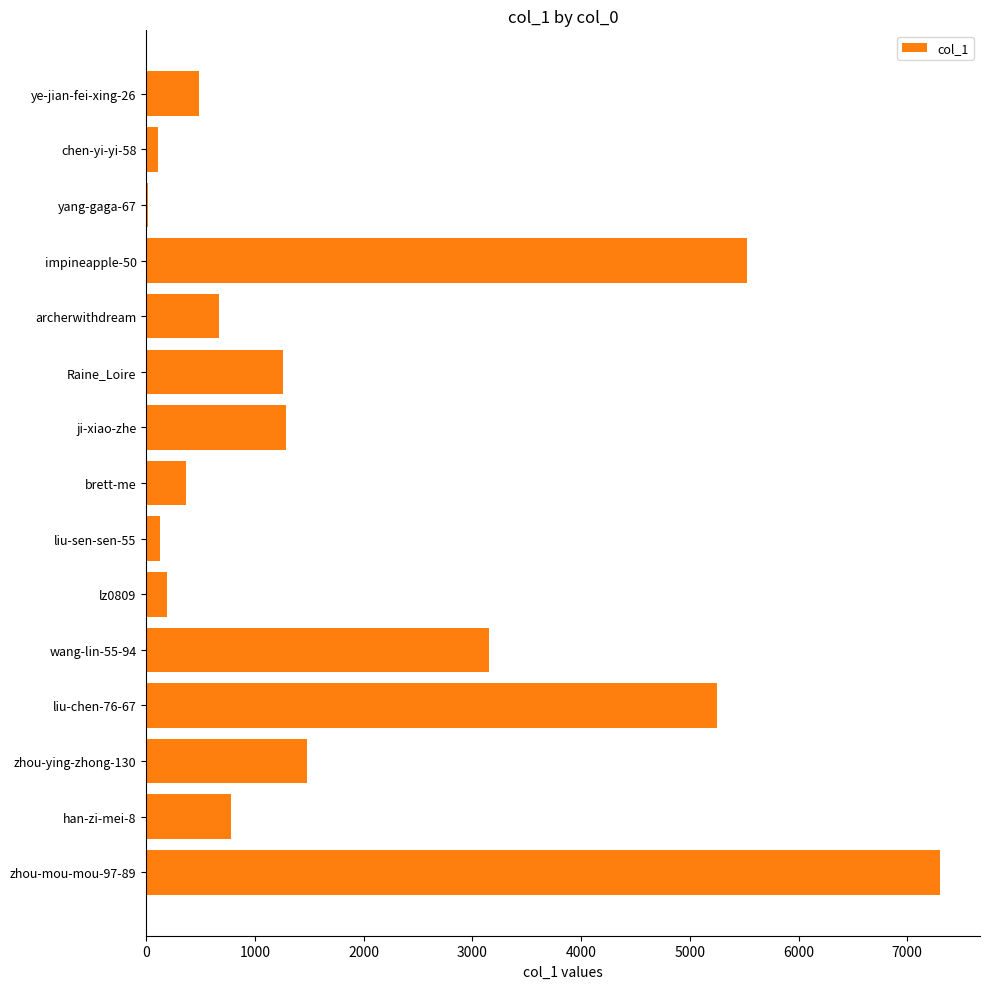

Is it true that the value at archerwithdream is 670?

True